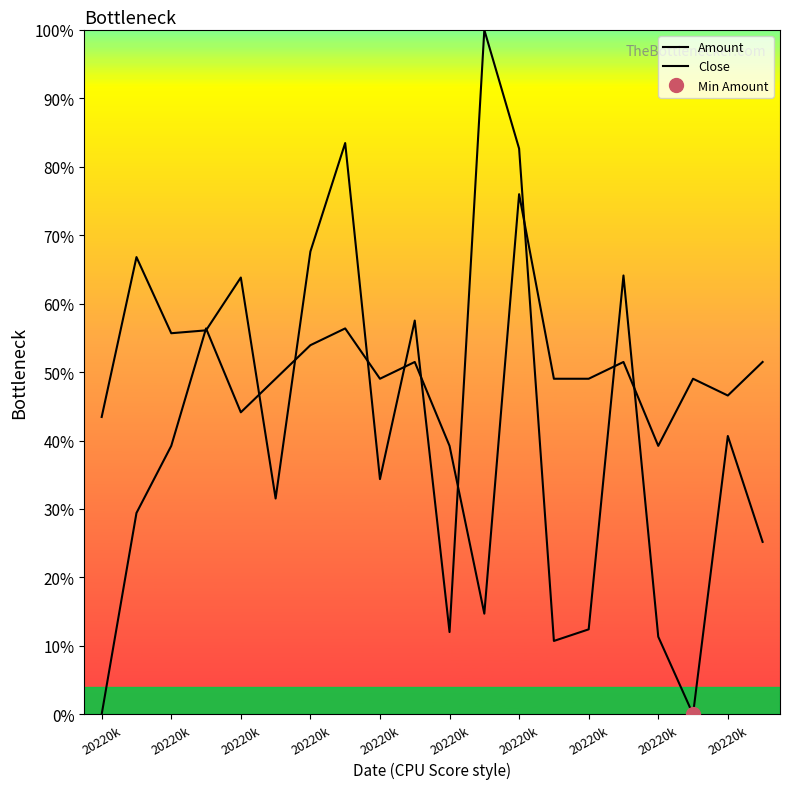

Rank the series by their maximum value, from lowest to highest.

Close, Amount